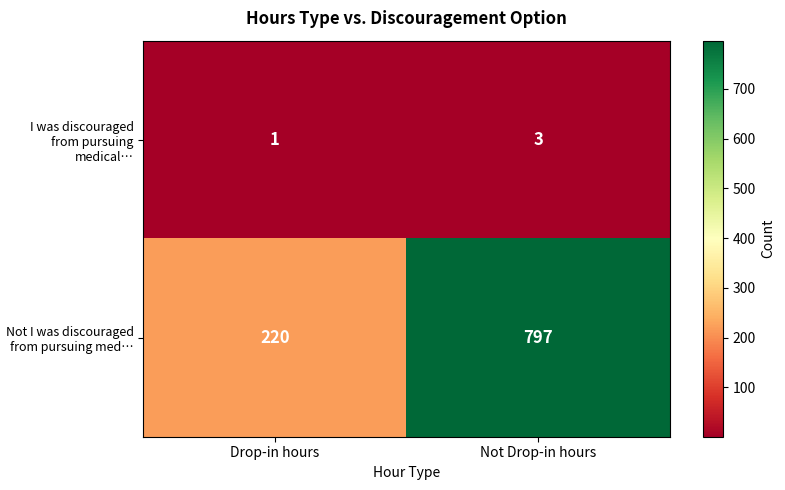

What is the difference between the highest and lowest values at Not Drop-in hours?

794